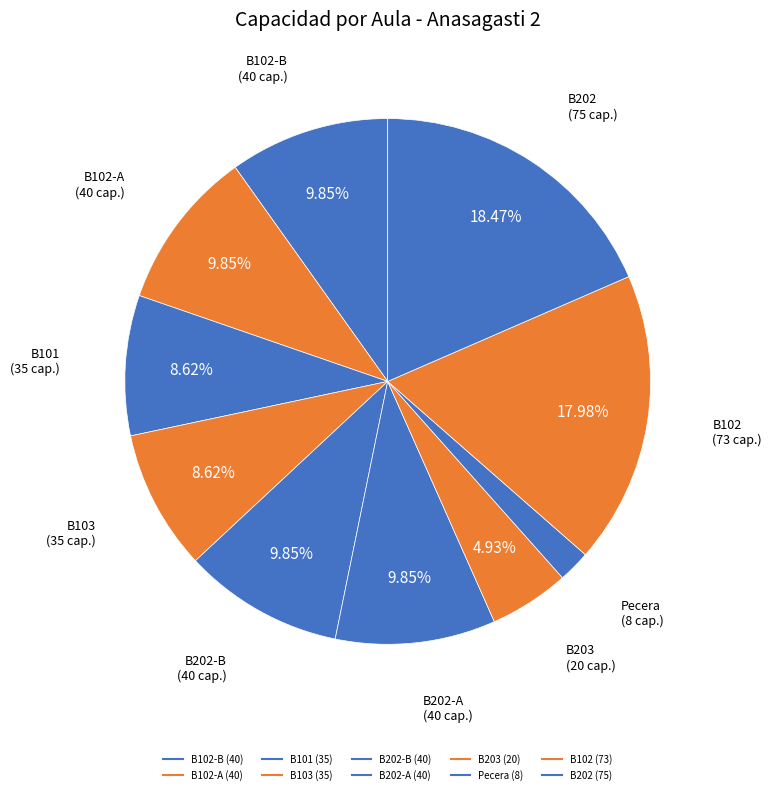

Count the number of slices in the pie.

10